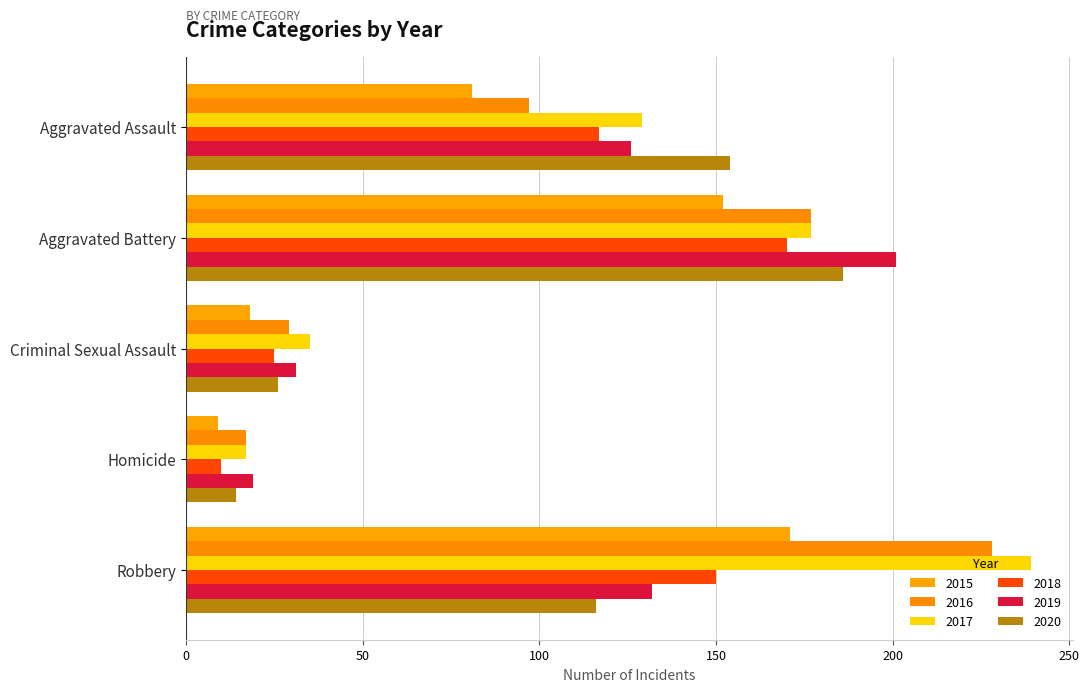

What is the label of the 2nd bar from the right?

Homicide